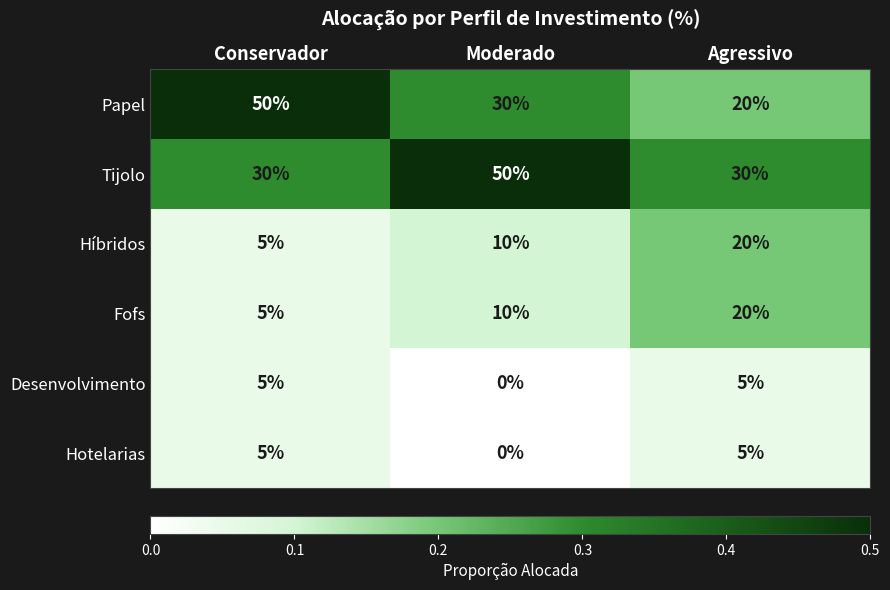

Which category has the lowest value across all series?

Moderado